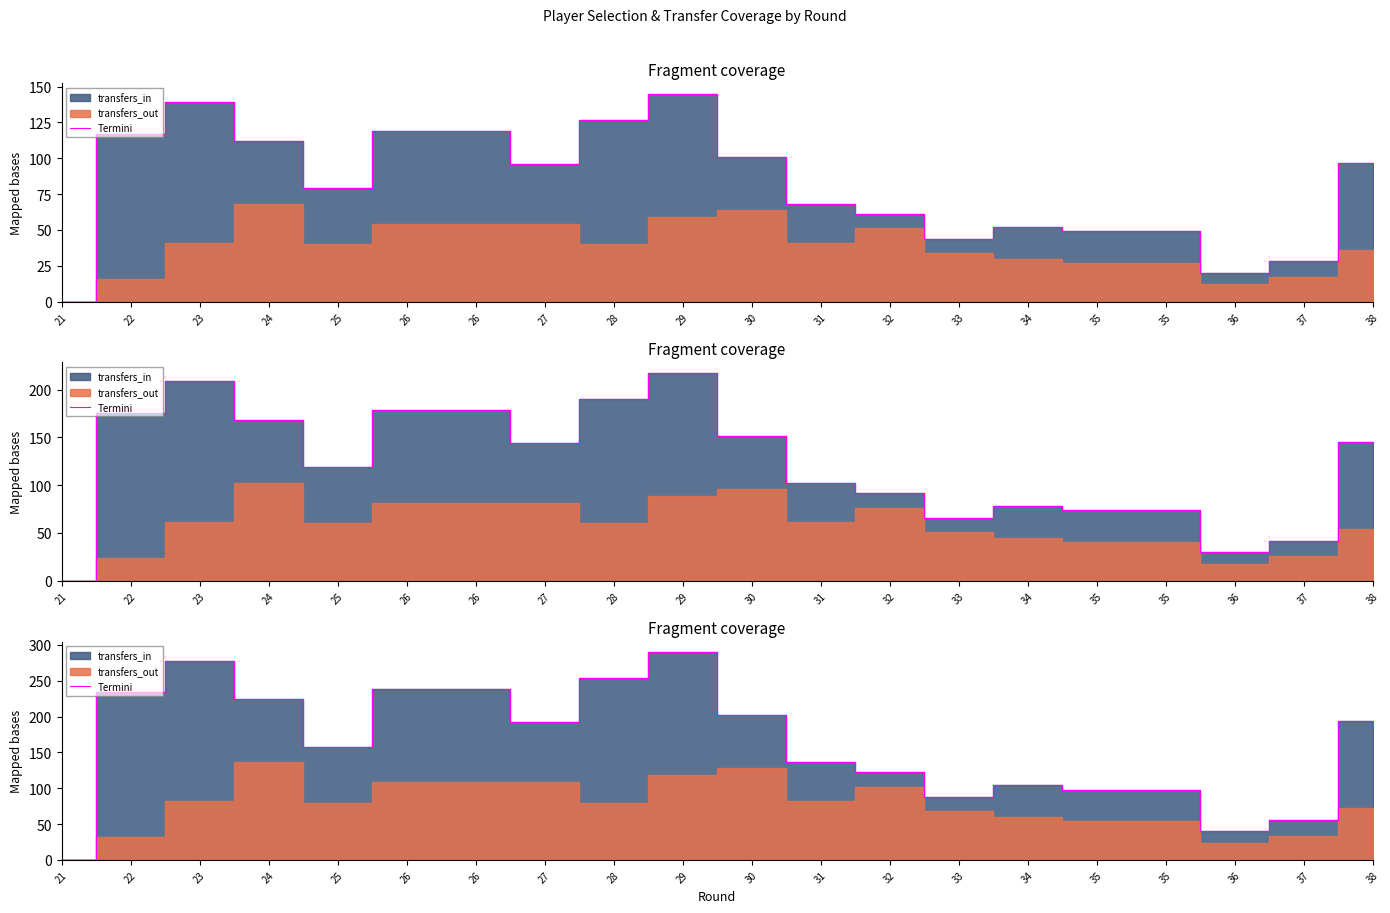

Reading left to right, transcribe all the data shown in this chart.

0	234	278	224	158	238	238	192	254	290	202	136	122	88	104	98	98	40	56	194